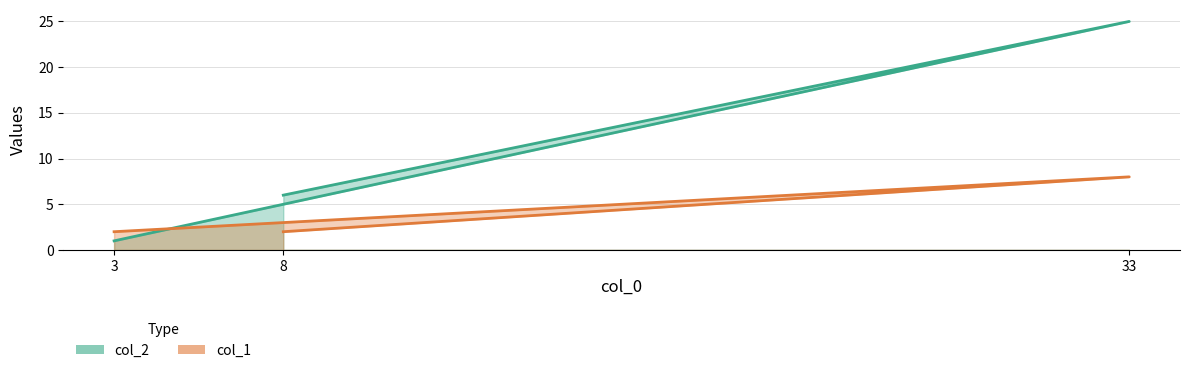

Reading left to right, transcribe all the data shown in this chart.

col_2: 1	25	6
col_1: 2	8	2